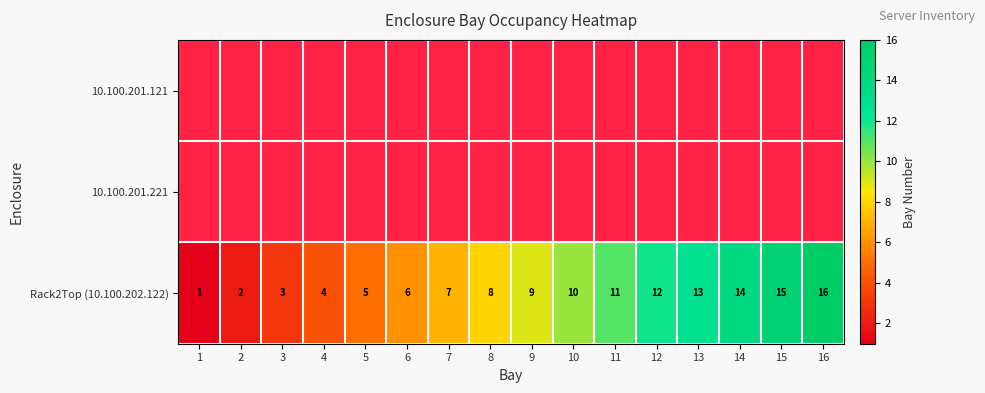

The Rack2Top (10.100.202.122) series shows 3 at 9. True or false?

False